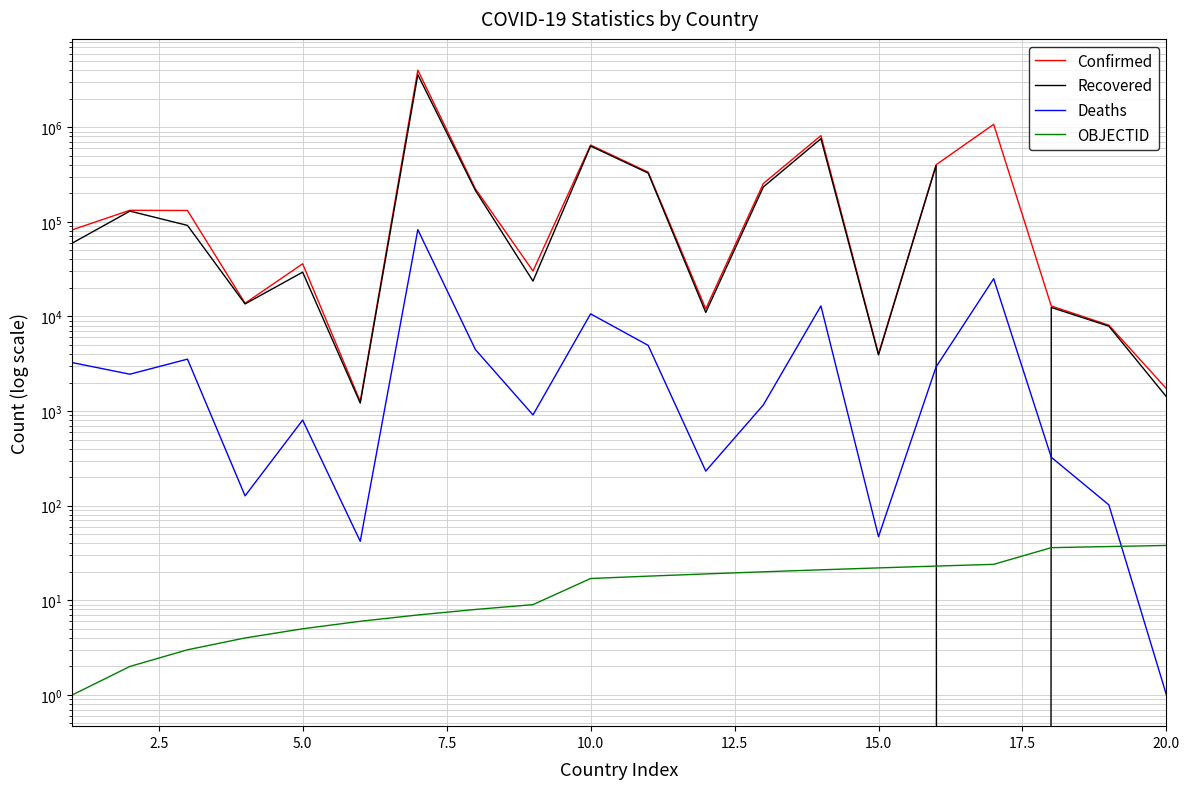

True or false: OBJECTID and Confirmed intersect in this chart.

False